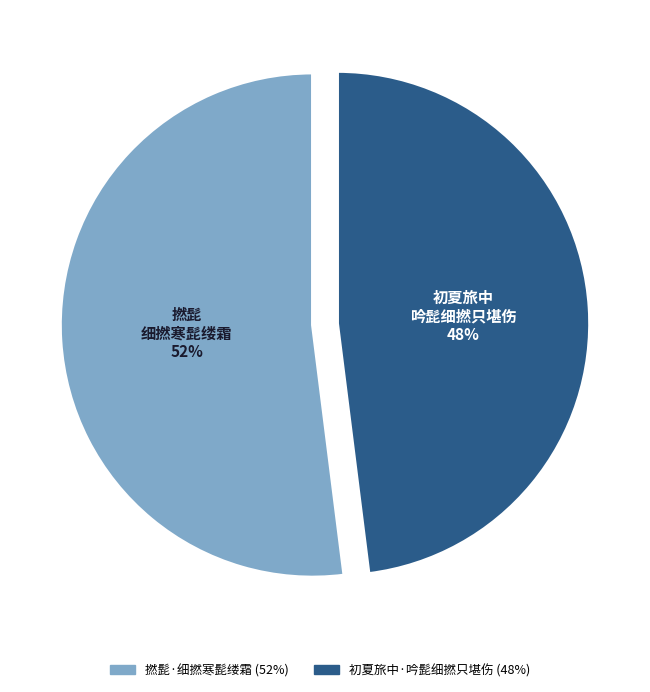

How many slices are in this pie chart?

2